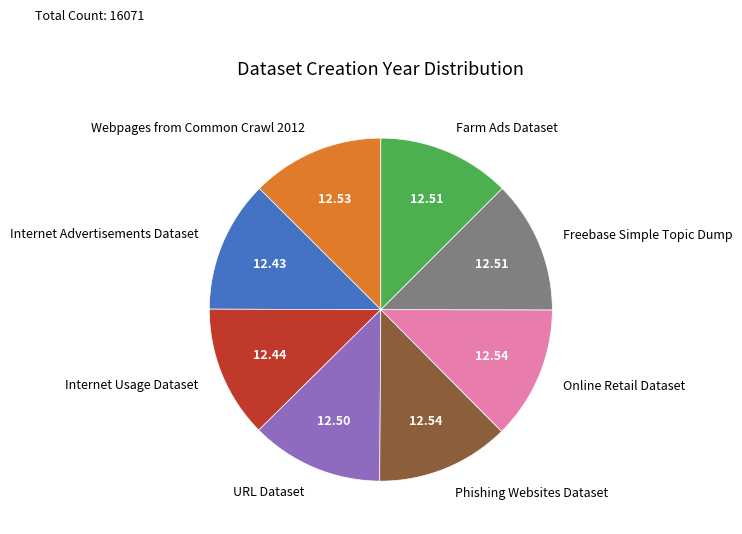

The Internet Usage Dataset slice represents 12% of the pie. True or false?

True